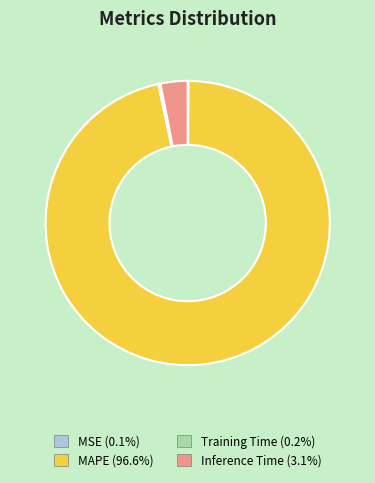

Which slice represents more than half of the pie?

MAPE